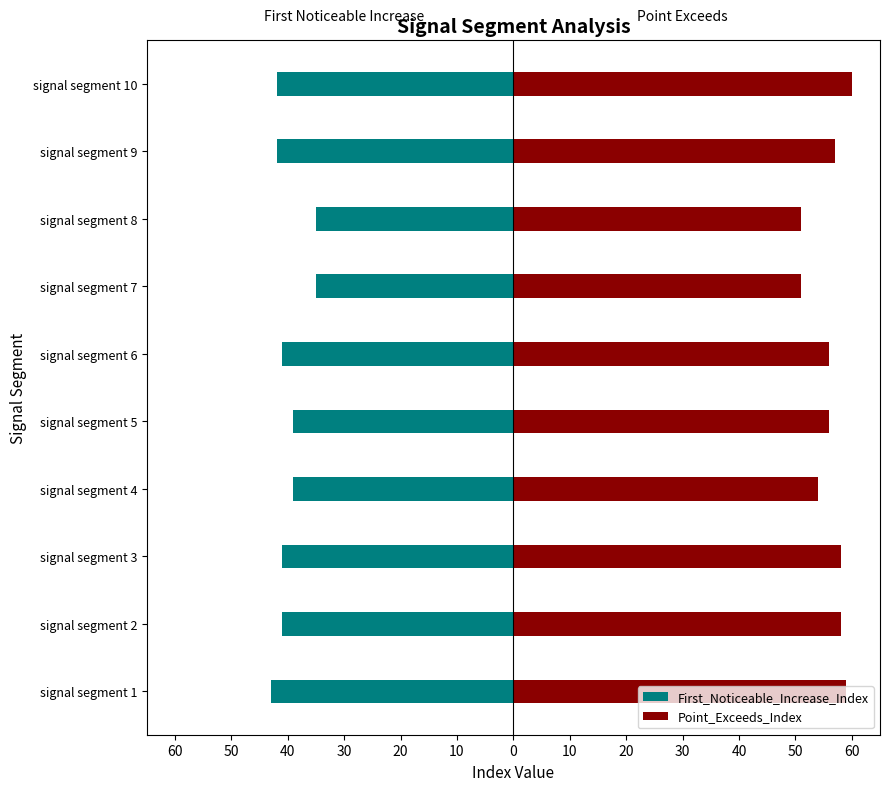

What is the difference between the maximum and minimum values in the First_Noticeable_Increase_Index series?

8